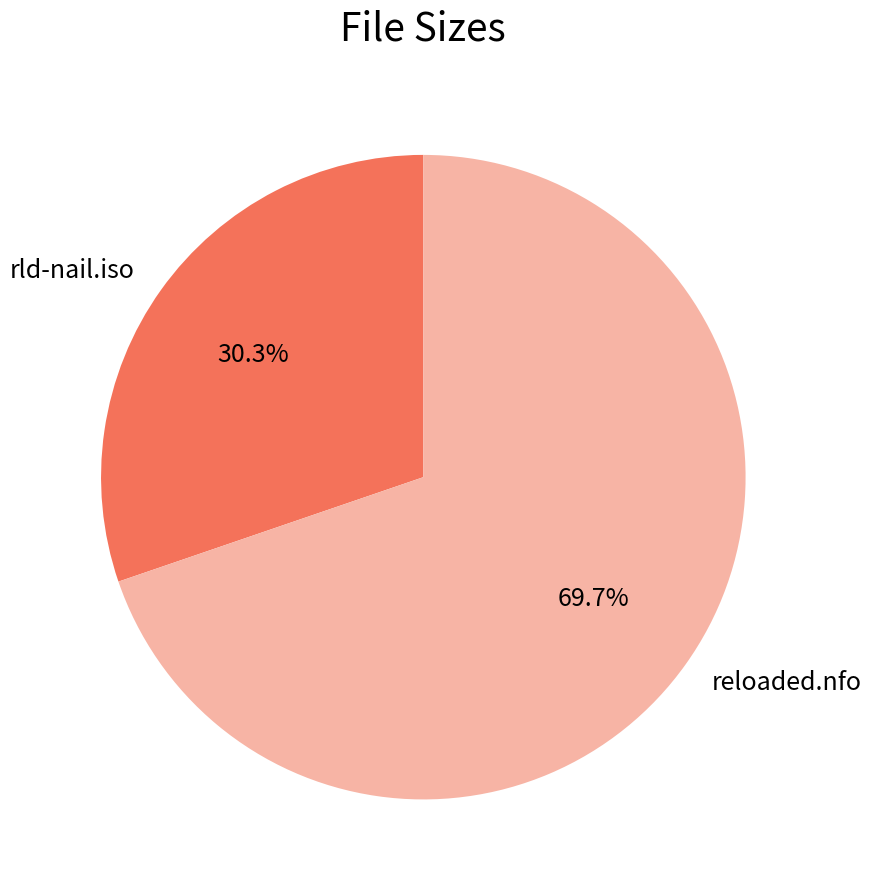

Is the sum of rld-nail.iso and reloaded.nfo greater than half?

Yes